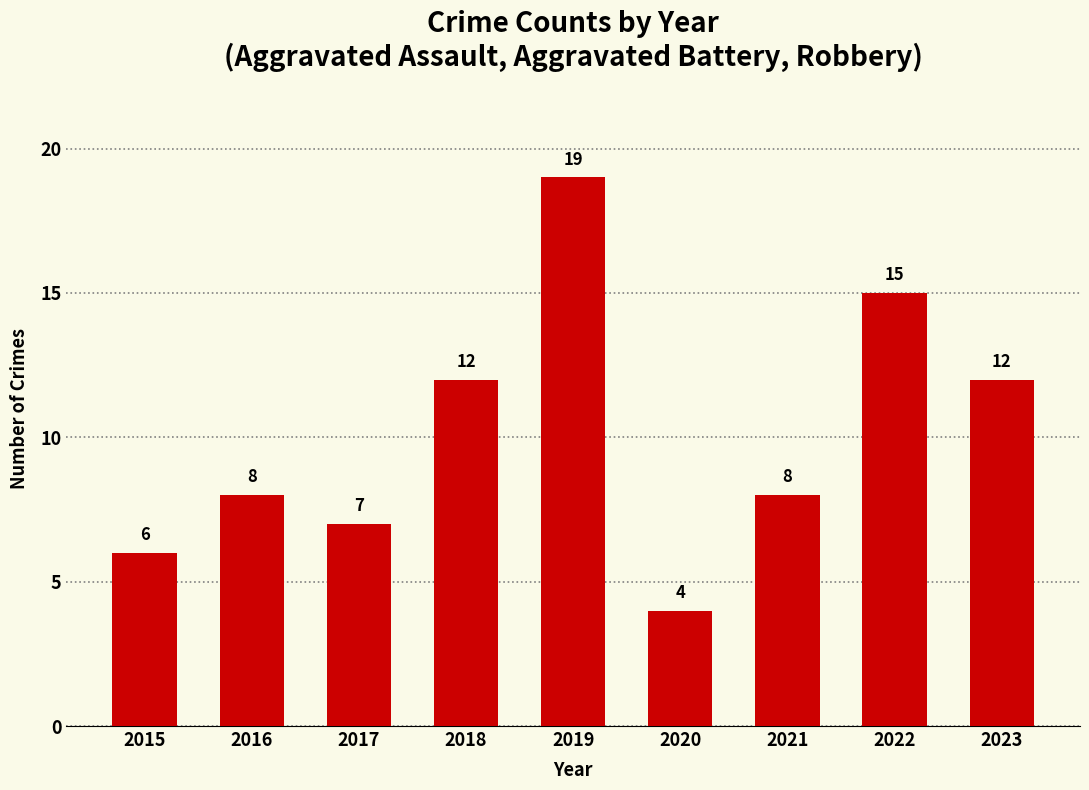

How many categories are shown in the chart?

9